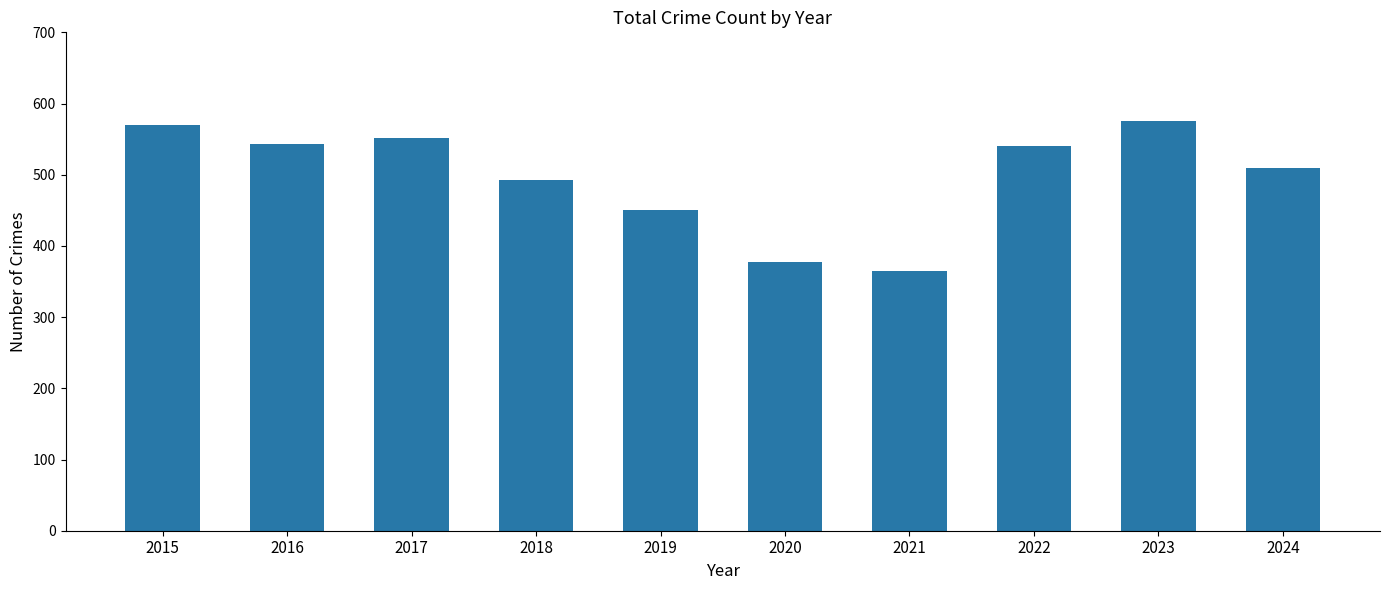

Reading left to right, list all the values displayed in this chart.

2015=570	2016=543	2017=552	2018=492	2019=451	2020=377	2021=365	2022=540	2023=575	2024=509